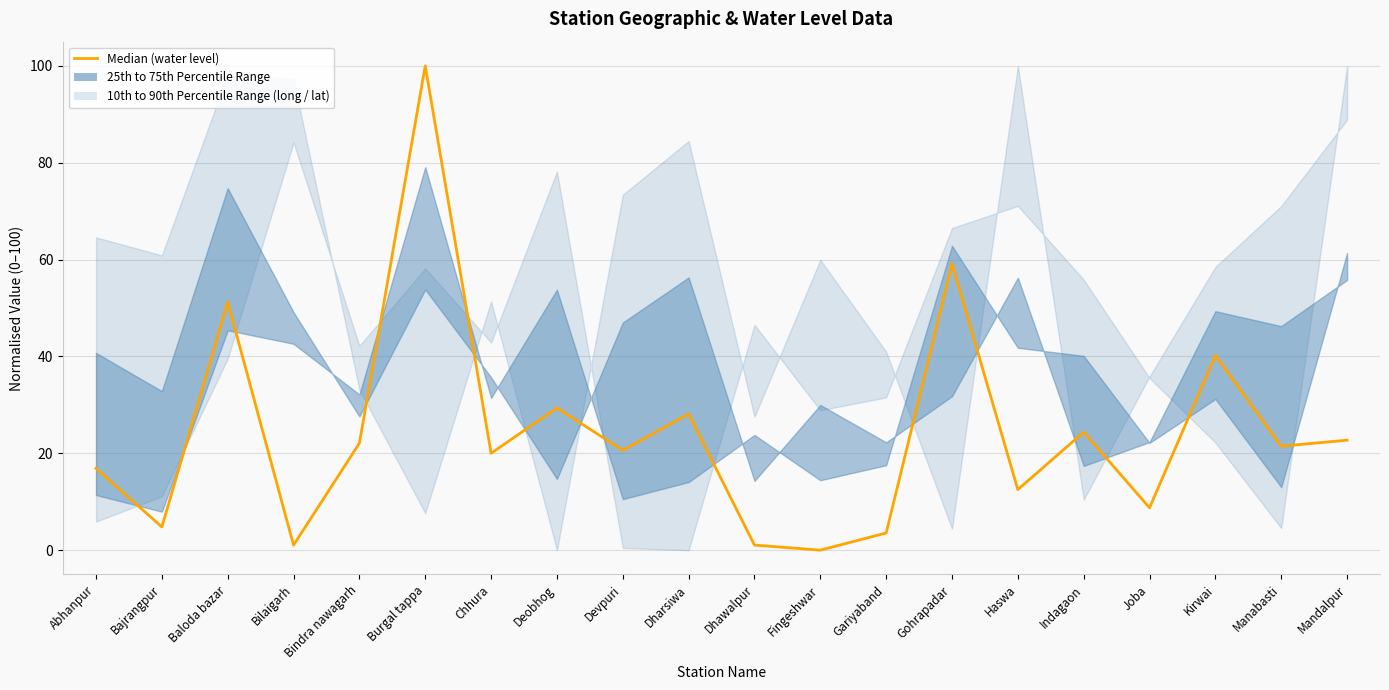

Does the chart display data point markers on the line(s)?

No